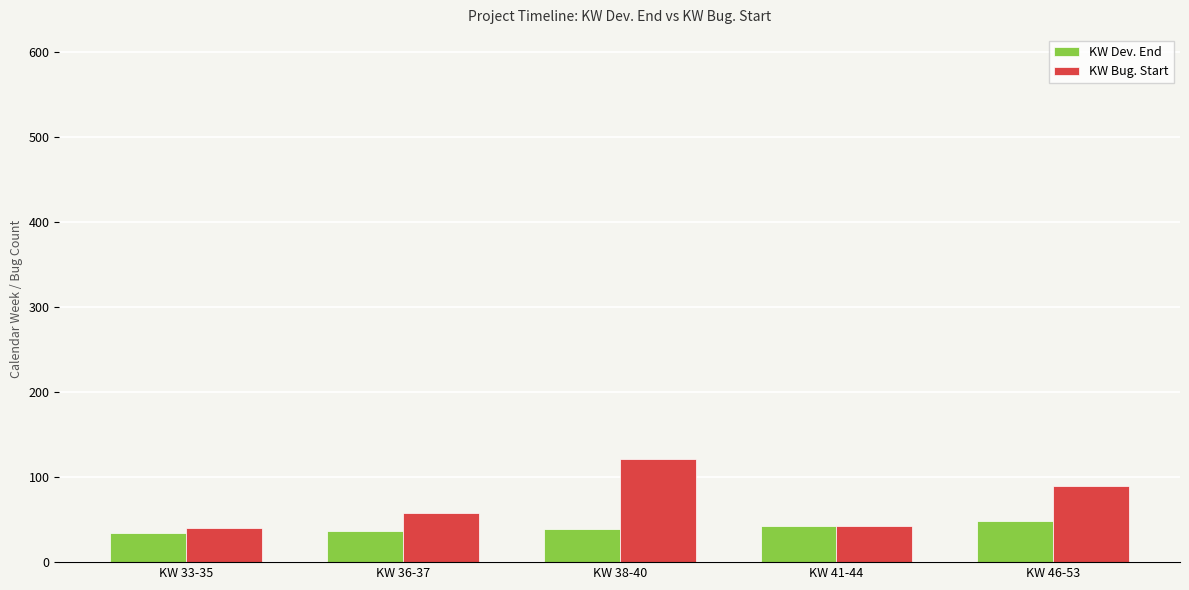

What is the sum of the KW Bug. Start values at KW 41-44 and KW 33-35?

83.0